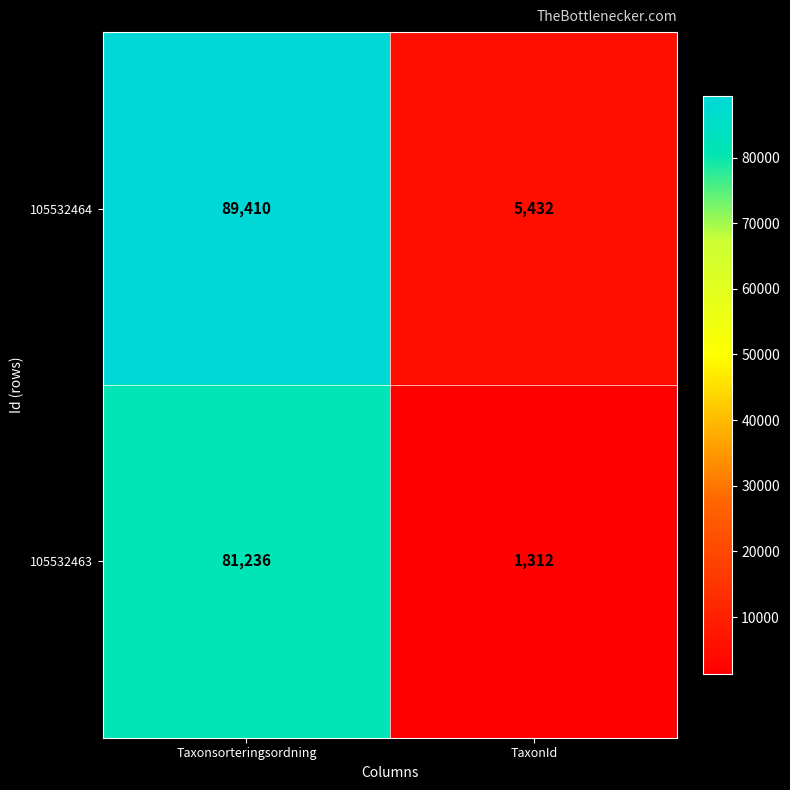

Which series has the largest total across all categories?

105532464